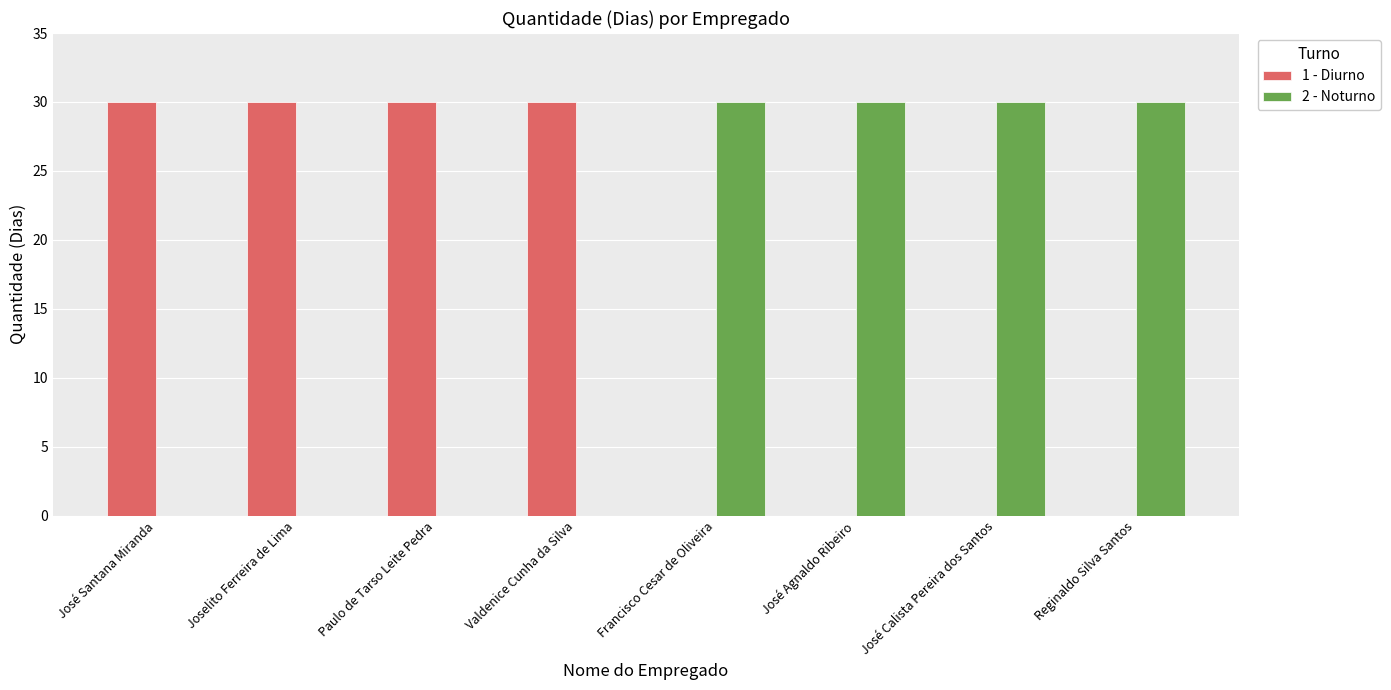

What is the spread (max minus min) of values at Paulo de Tarso Leite Pedra?

30